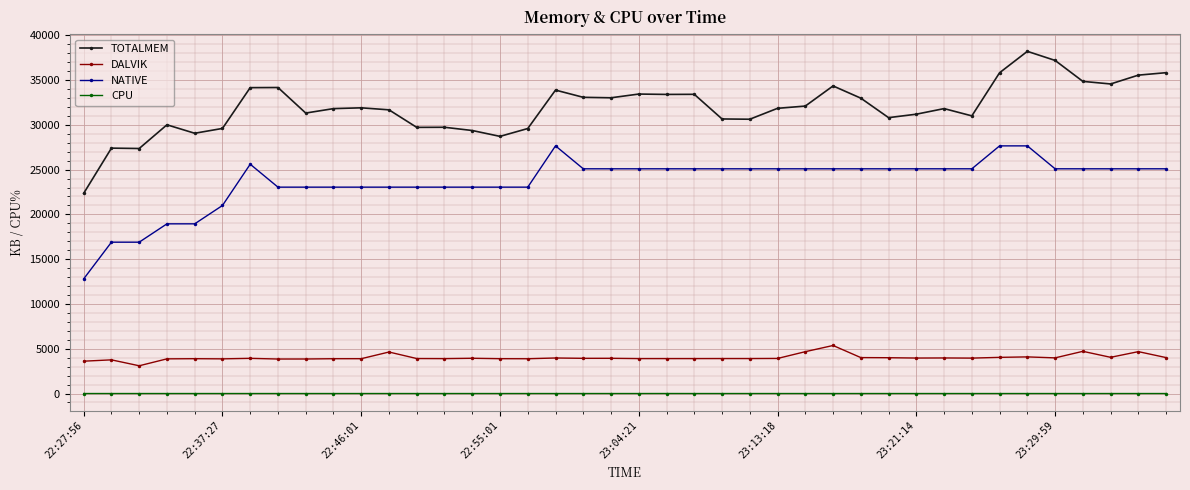

What is the lowest value of the TOTALMEM series?

22349.0